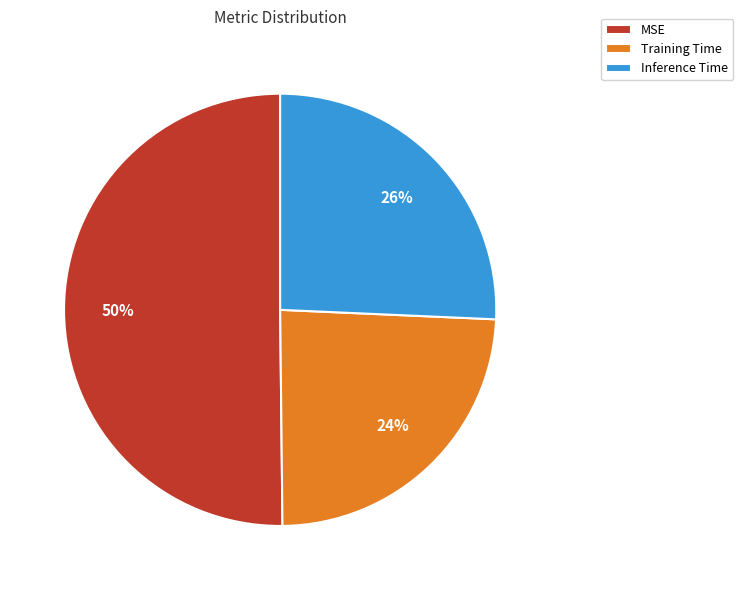

Which category has the smallest portion of the pie?

Training Time